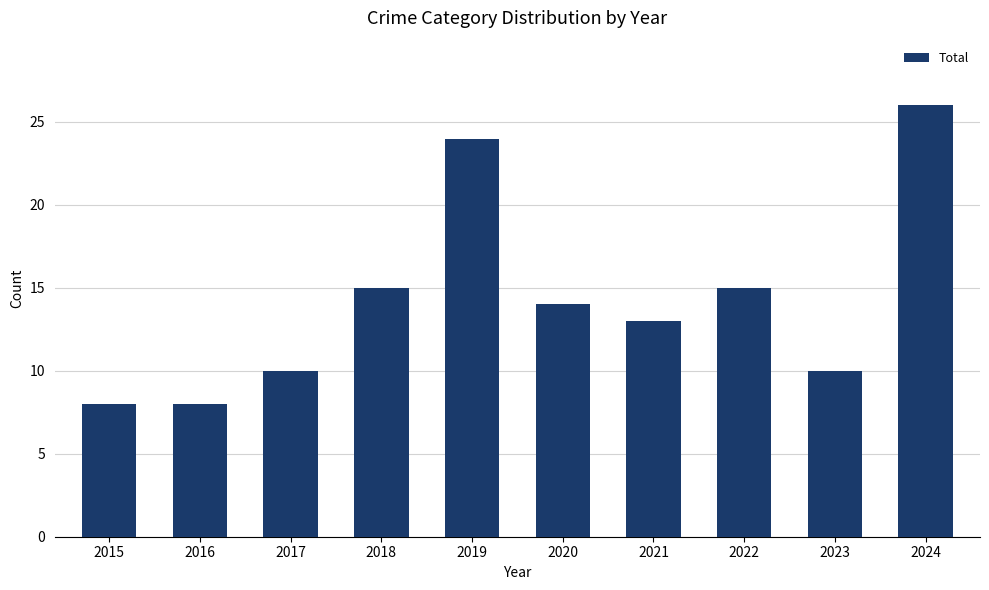

How many series are shown in this chart?

1